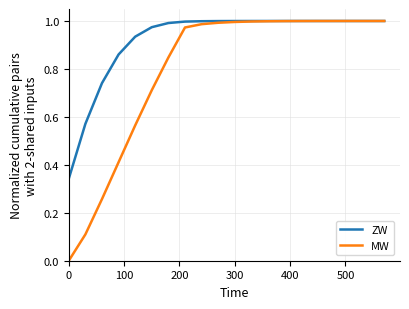

Which series has the largest total across all categories?

ZW